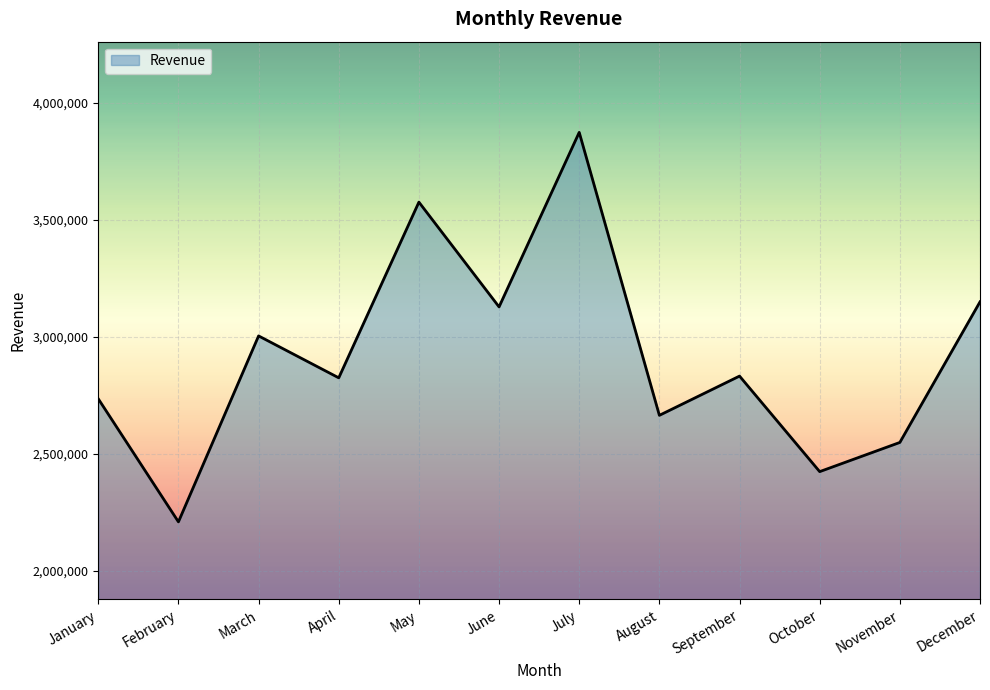

How many lines are shown in the chart?

1